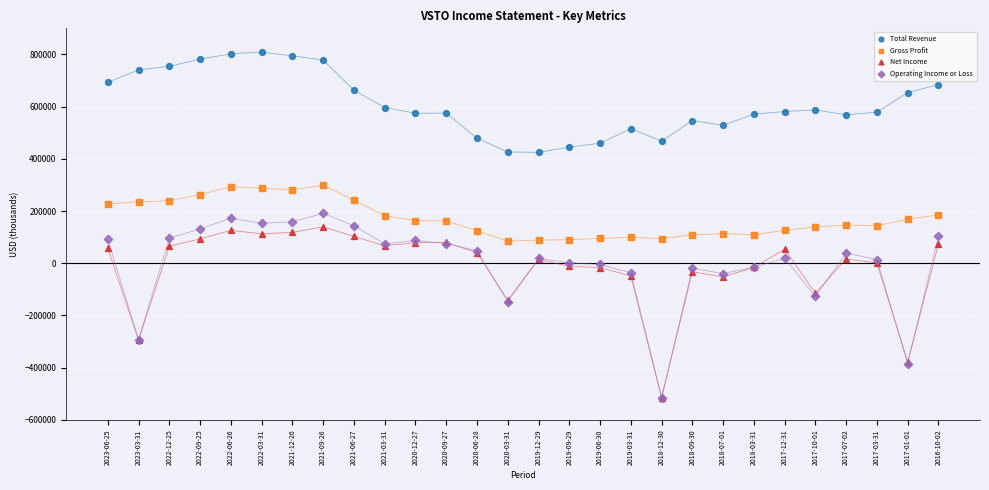

What are all the series names shown in the legend?

Total Revenue, Gross Profit, Net Income, Operating Income or Loss